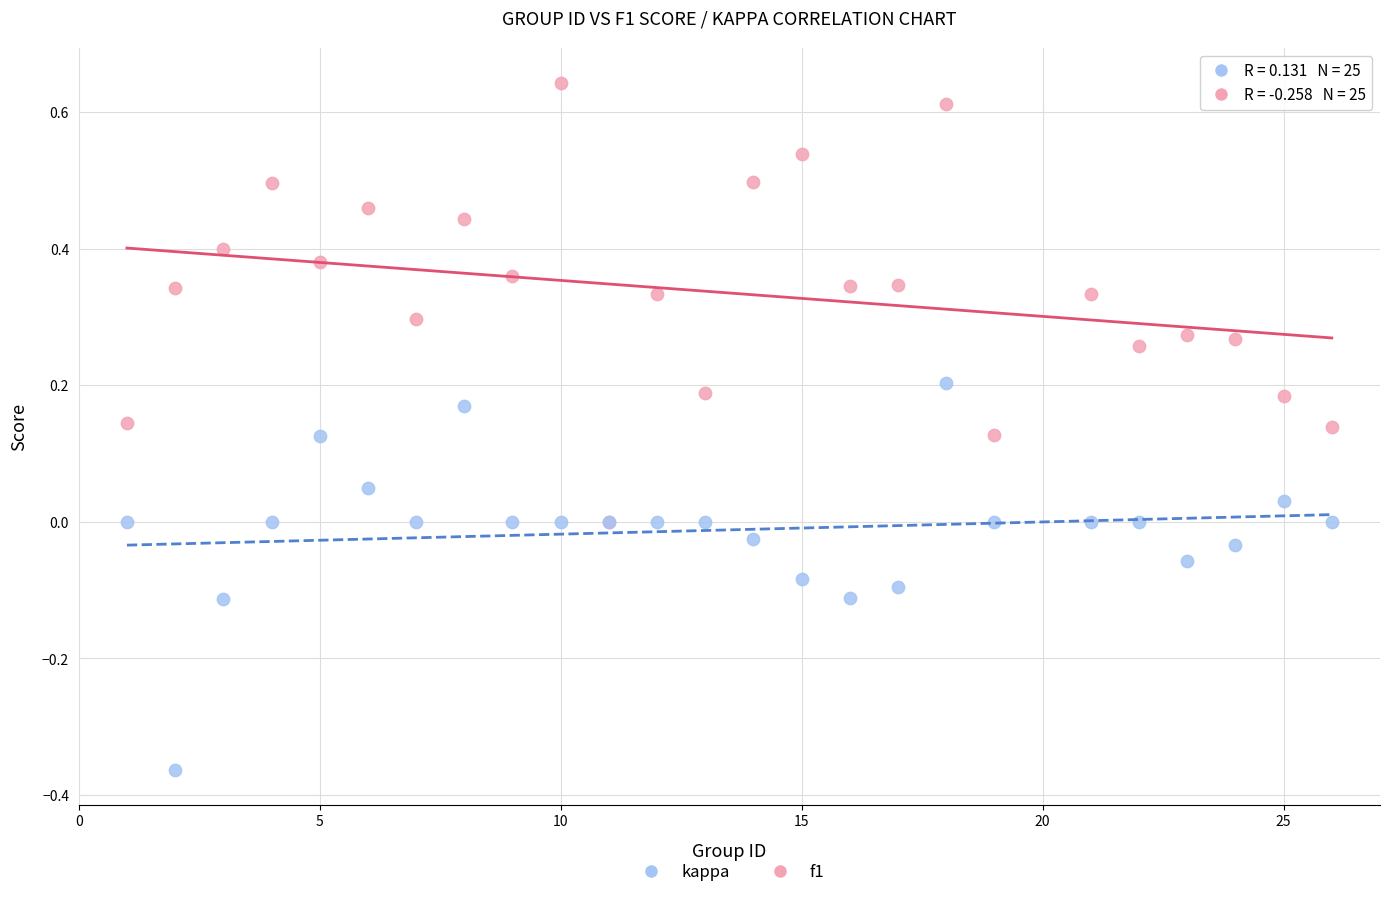

What are all the series names shown in the legend?

kappa, f1